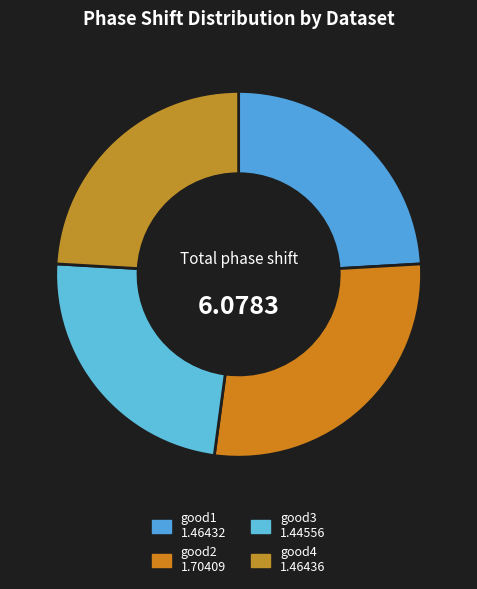

How many slices are in this pie chart?

4